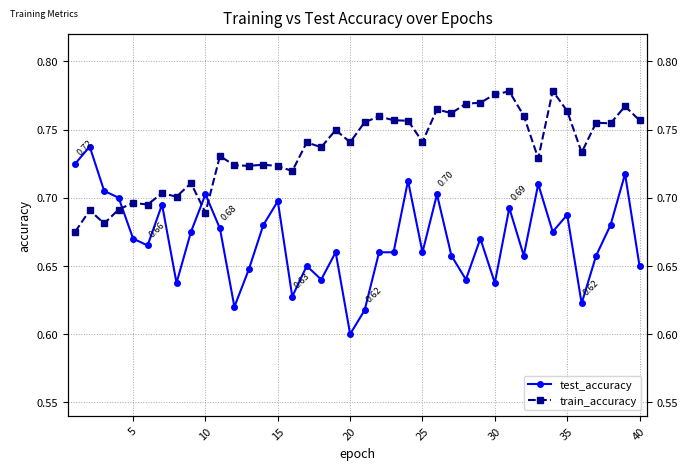

True or false: test_accuracy has a value of 0.2 at 28.

False